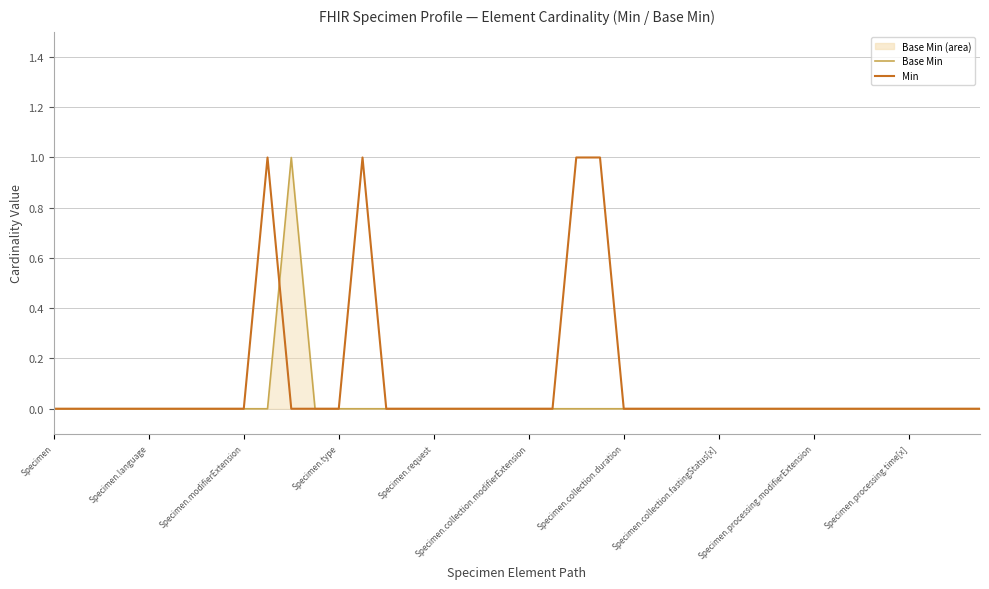

Count the number of data series in this chart.

2